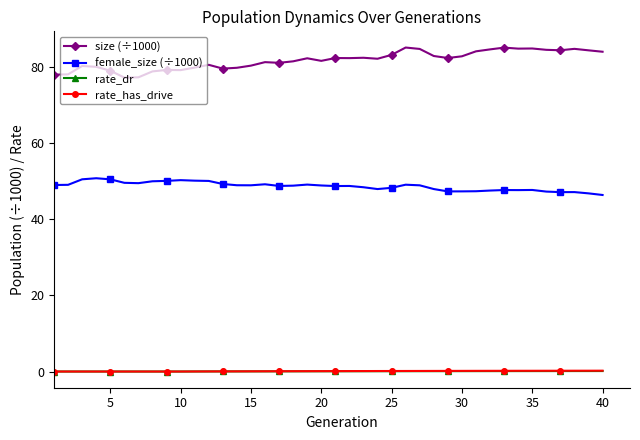

True or false: size (÷1000) has more than 2 points higher than both neighbors.

True